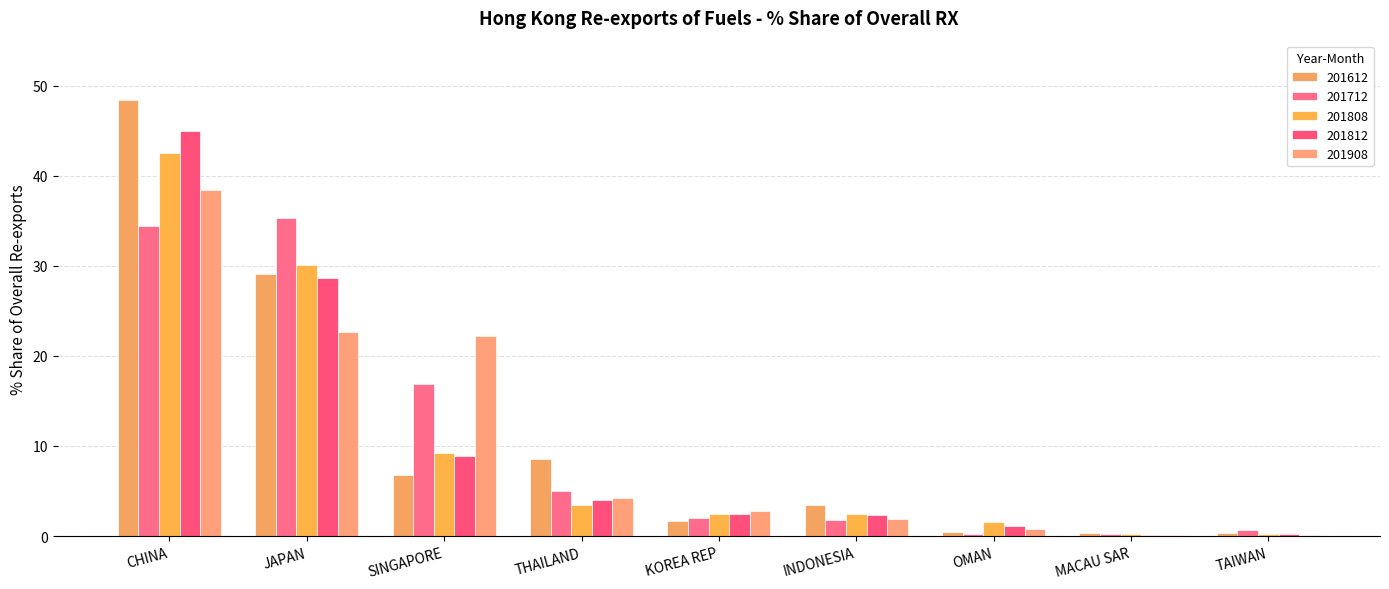

Between OMAN and THAILAND, which is larger?

THAILAND